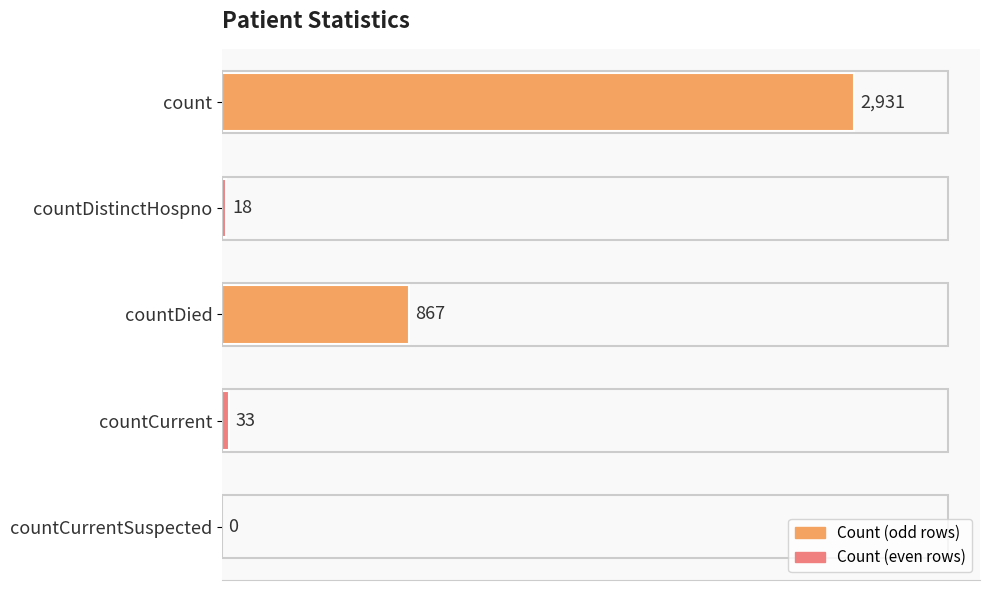

At which label is the value closest to 1465?

countDied